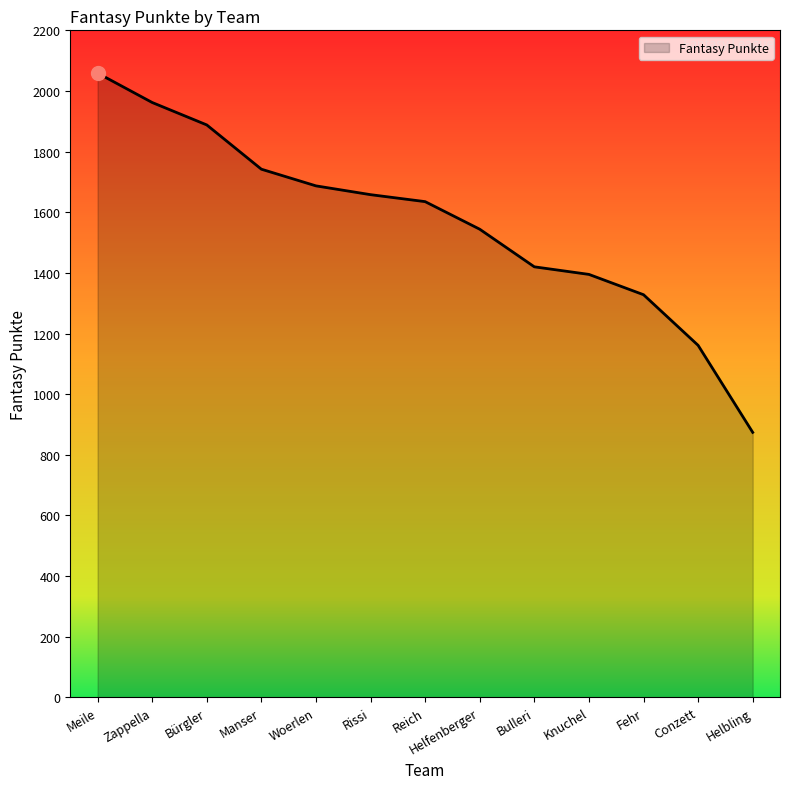

What is the sum of the values at Knuchel and Reich?

3030